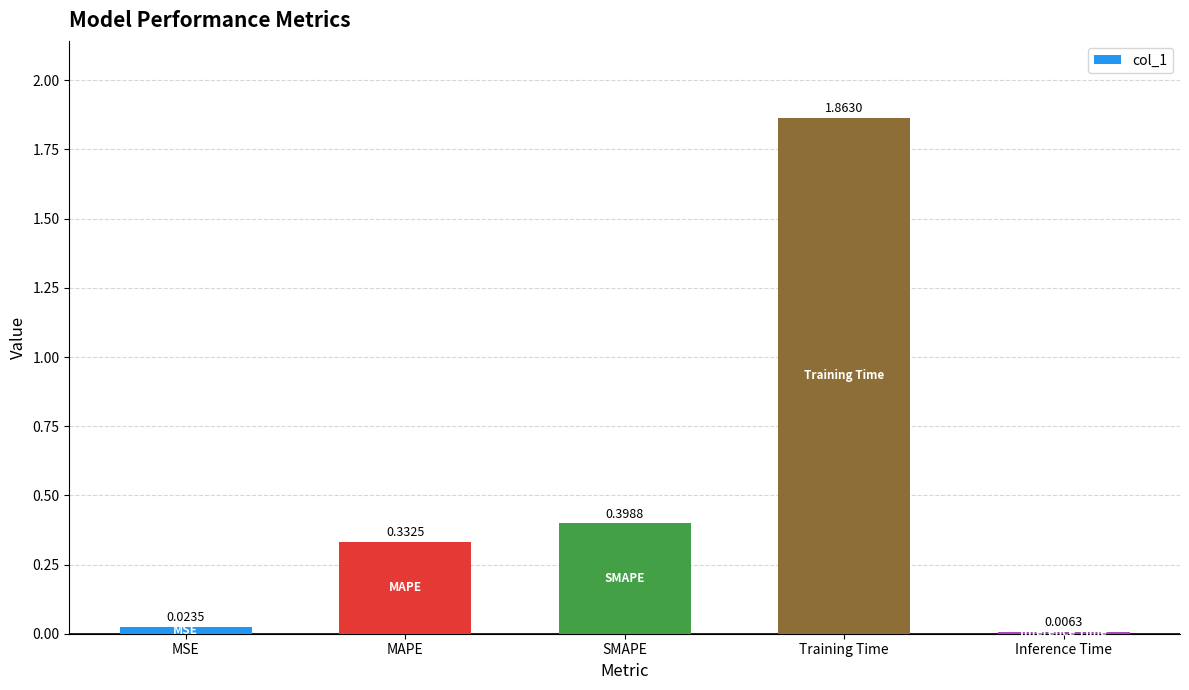

What is the change in value from MSE to Training Time?

+1.8